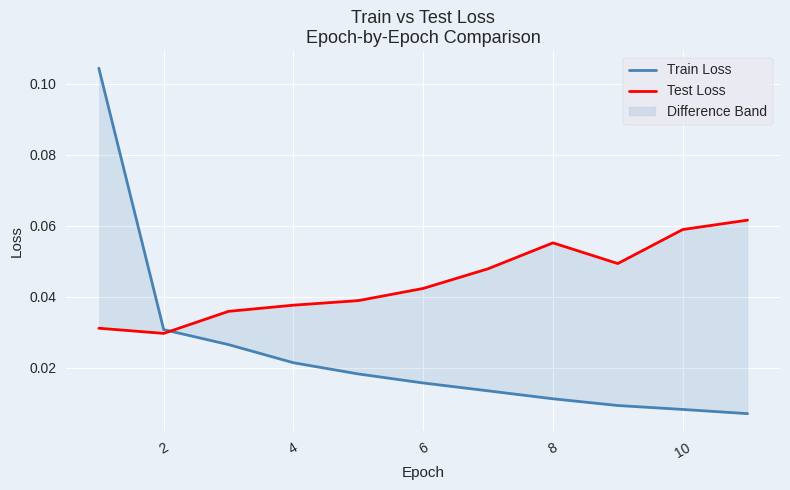

Is the value of Test Loss at 10 greater than the value of Train Loss at 12?

Yes